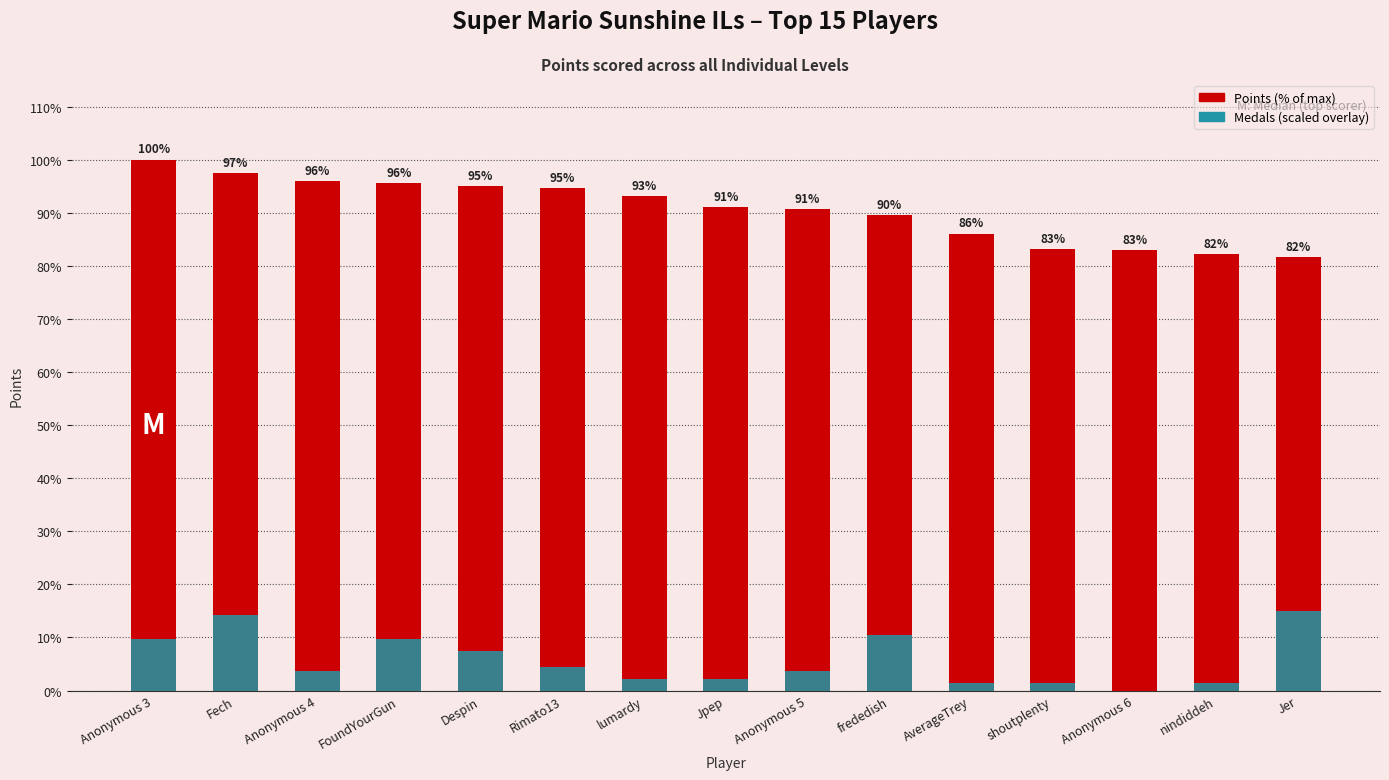

What is the difference between the maximum and minimum values in the Points (% of max) series?

18.3